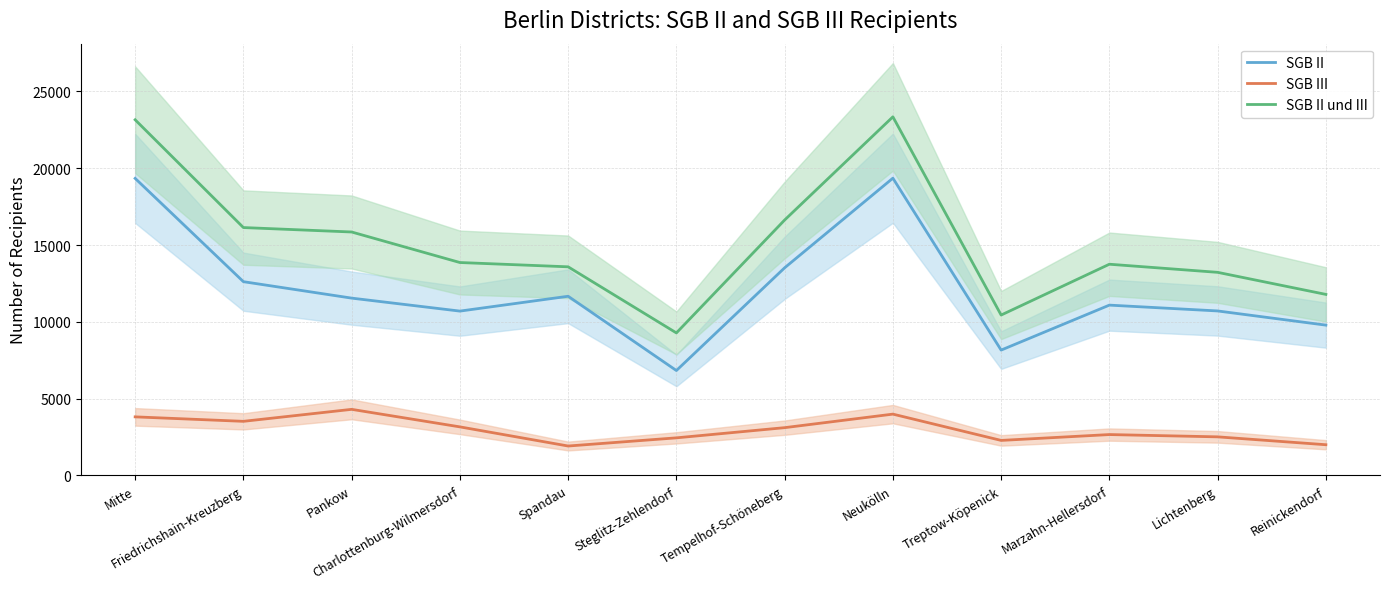

Rank the series by their average value, from lowest to highest.

SGB III, SGB II, SGB II und III